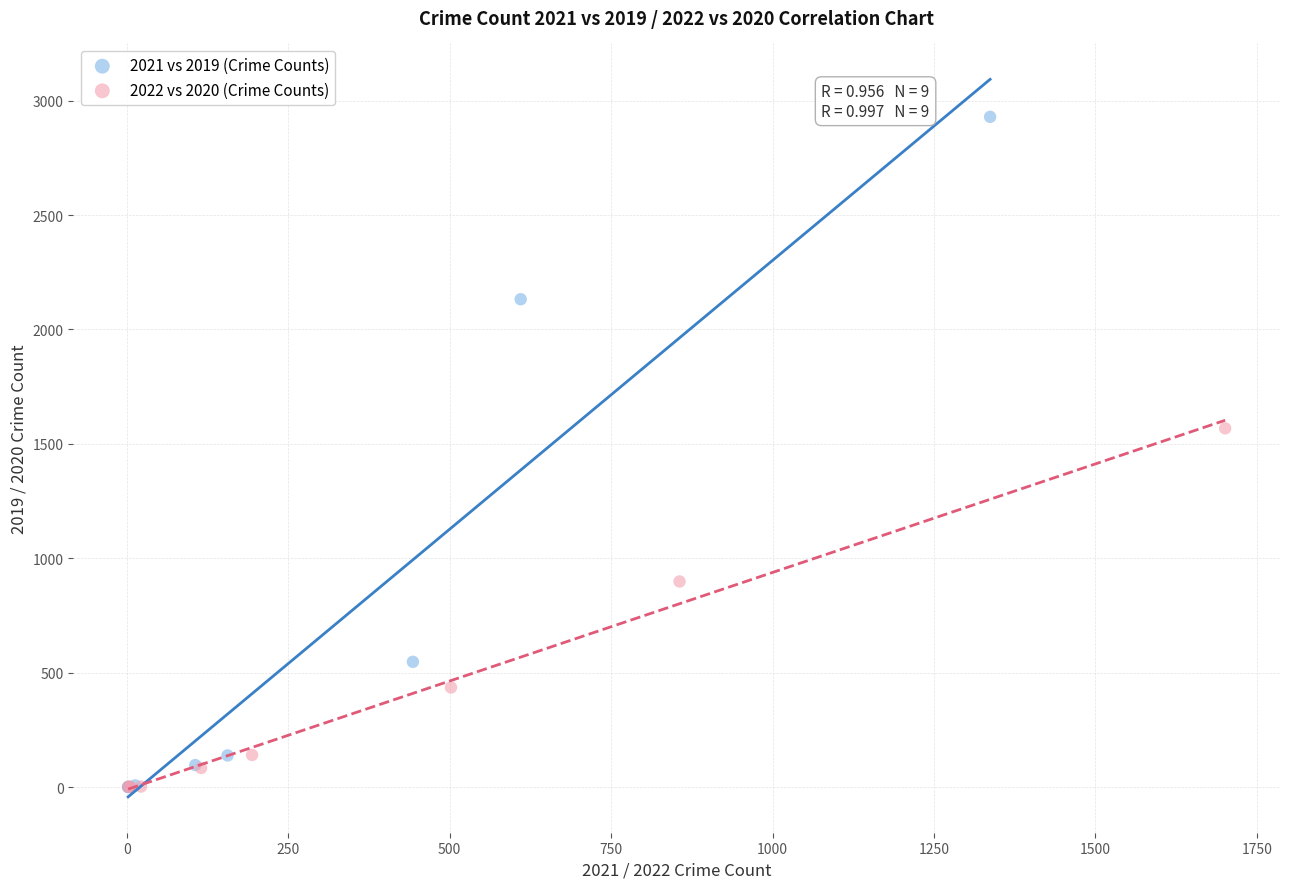

Which series reaches the maximum Y coordinate?

2021 vs 2019 (Crime Counts)